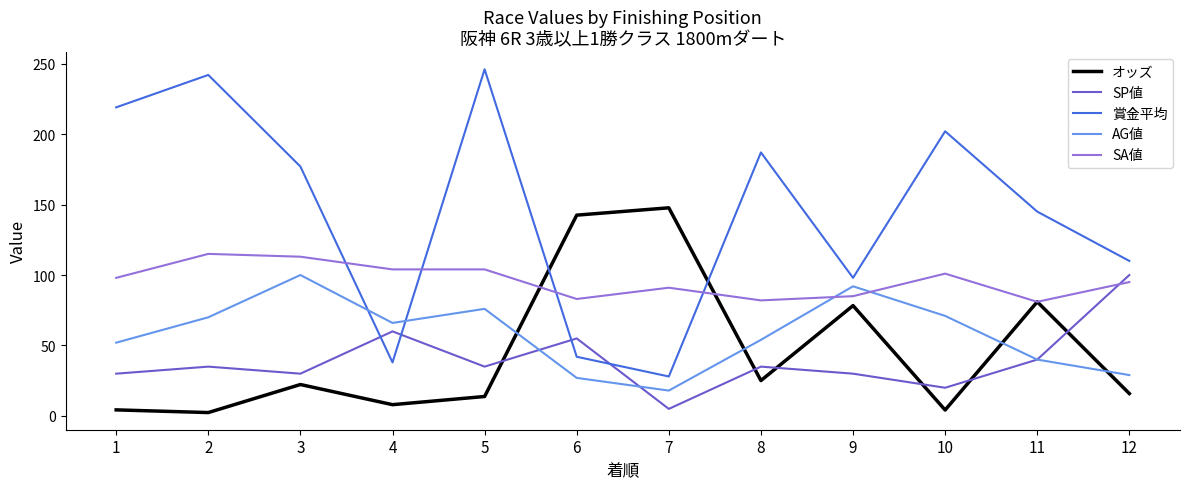

True or false: オッズ has a value of 81.0 at 11.

True